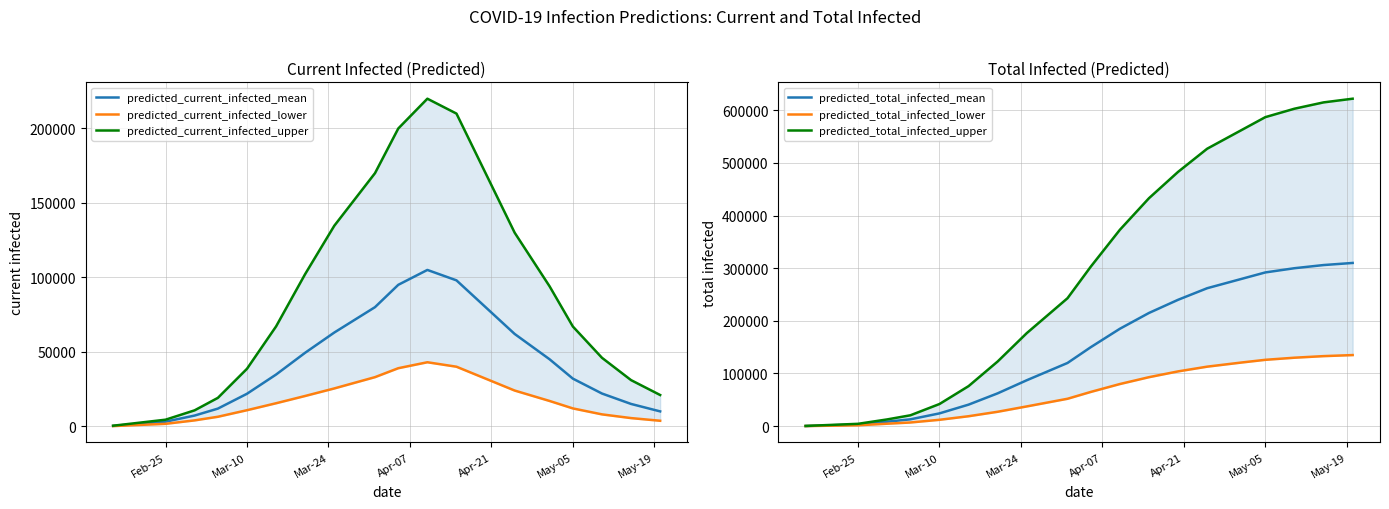

What is the highest value of the predicted_total_infected_mean series?

310000